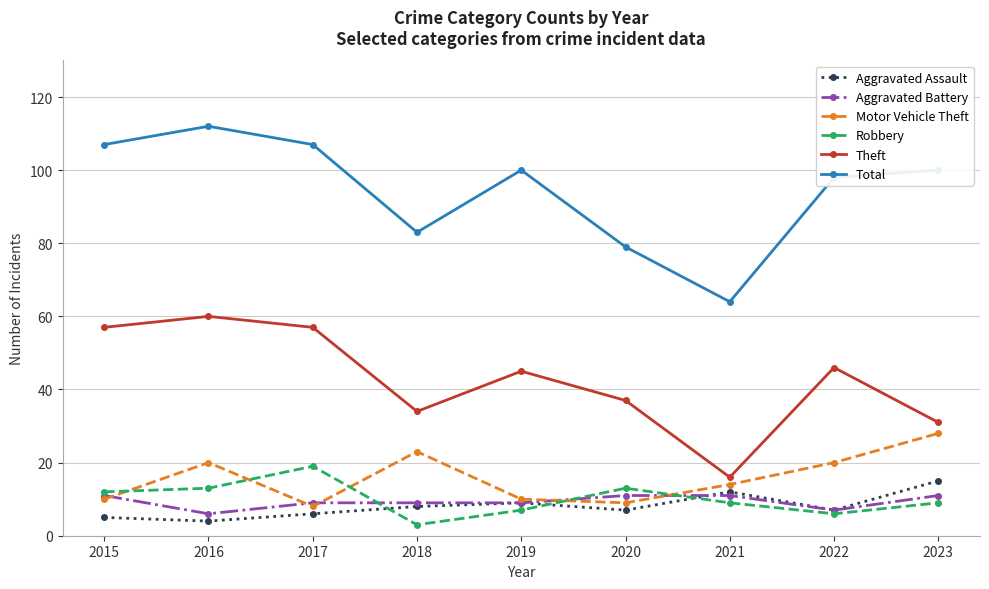

What is the difference between the highest and lowest values at 2016?

108